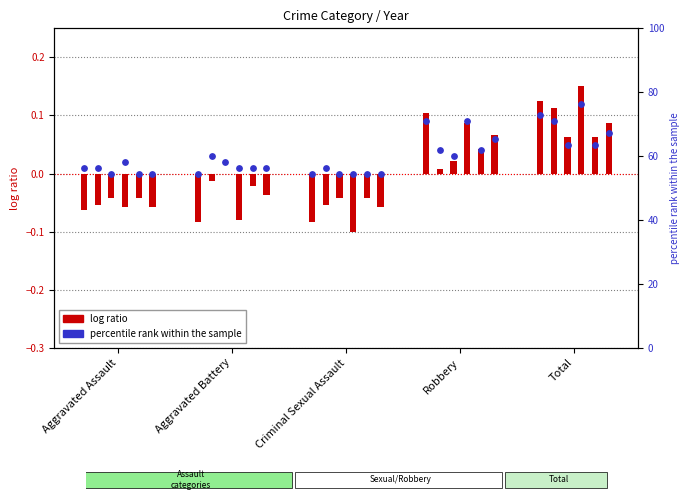

What is the total value across all series at Criminal Sexual Assault?

-0.1